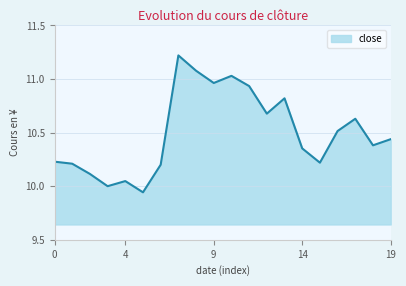

What is the value of the 3rd point from the left?

10.1